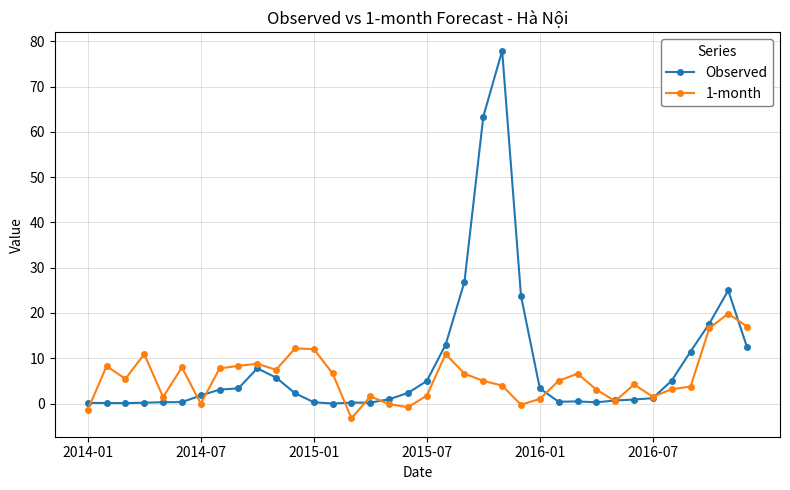

Rank the series by their average value, from lowest to highest.

1-month, Observed